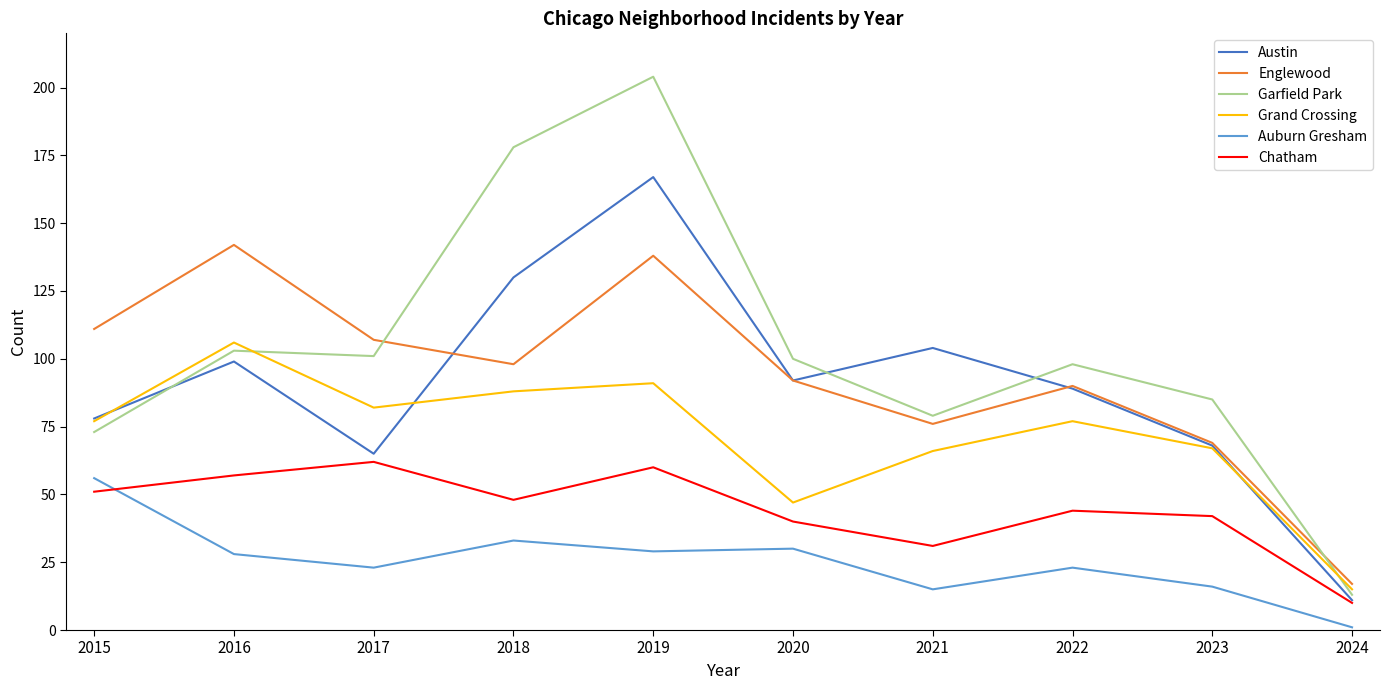

Does the chart display data point markers on the line(s)?

No